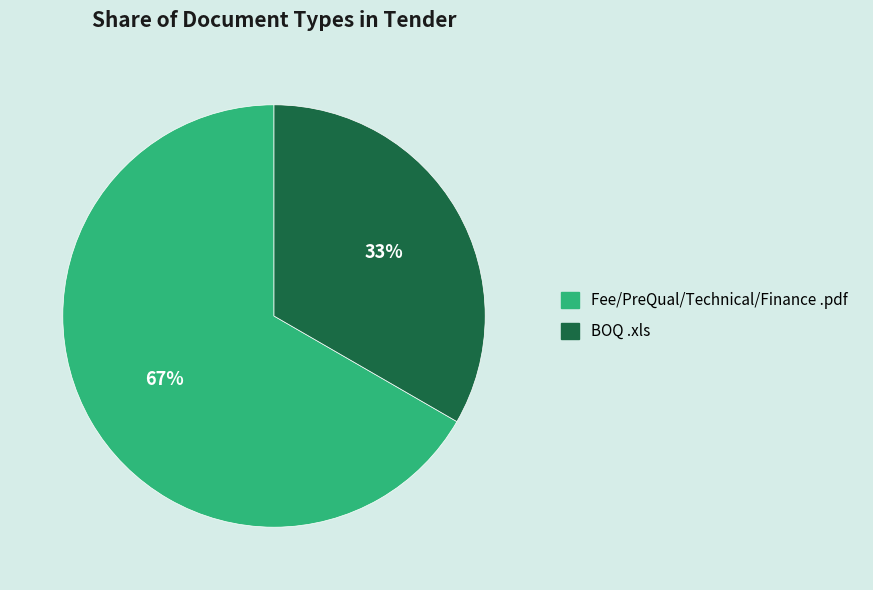

To the nearest percent, what percentage of the pie is Fee/PreQual/Technical/Finance .pdf?

67%